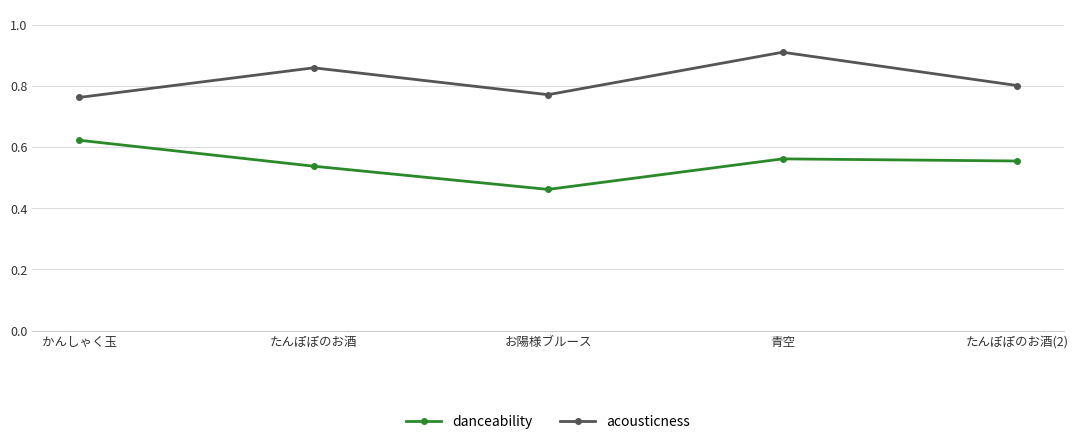

What are all the series names shown in the legend?

danceability, acousticness